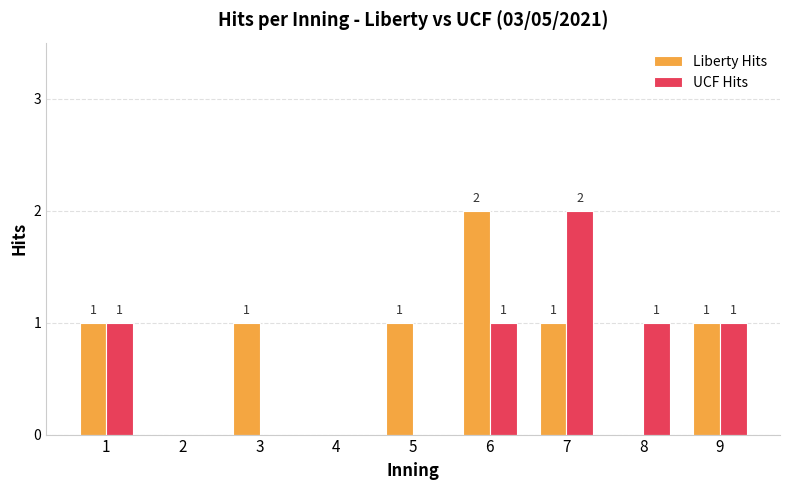

What is the difference between the Liberty Hits values at 3 and 2?

1